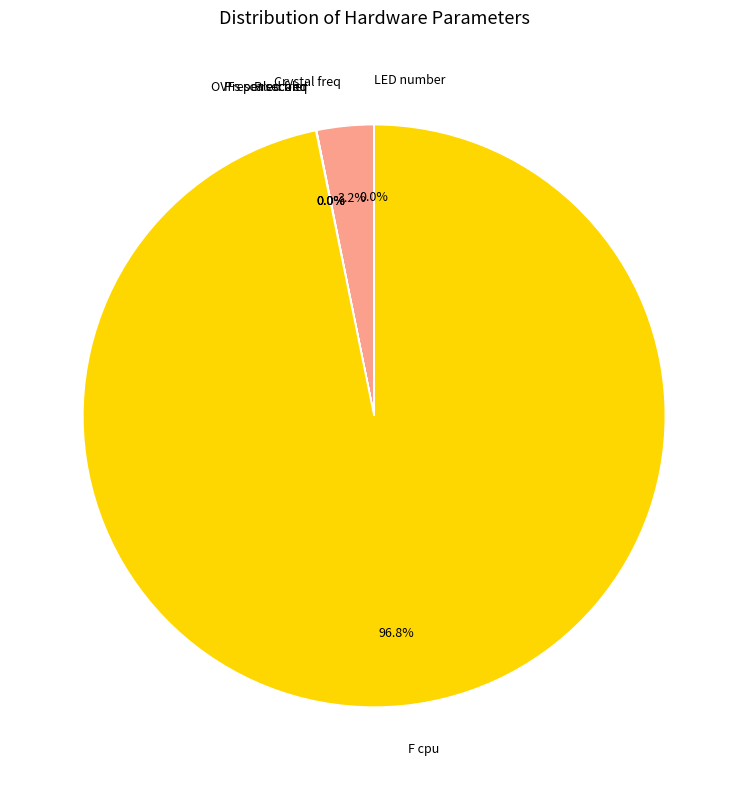

What is the largest slice in the pie chart?

F cpu